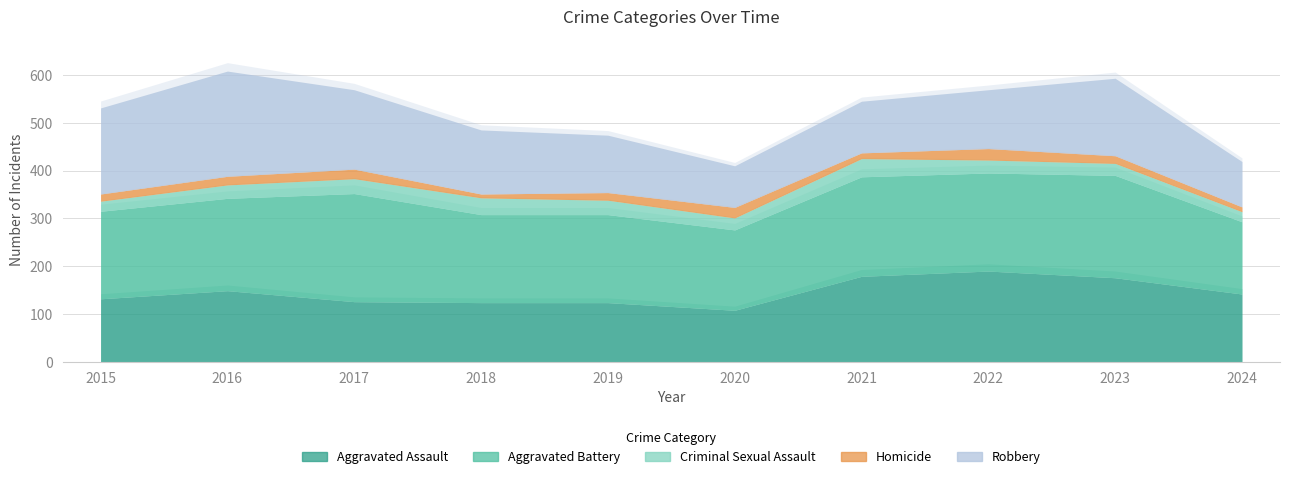

True or false: Aggravated Battery and Homicide intersect in this chart.

False